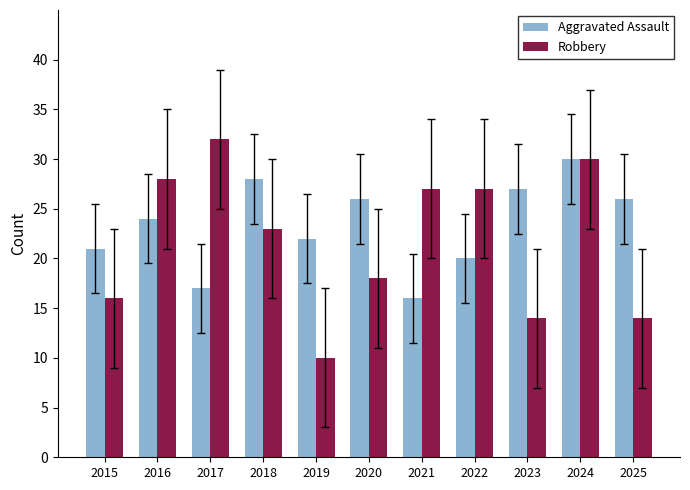

The value of Aggravated Assault at 2021 is 16. True or false?

True